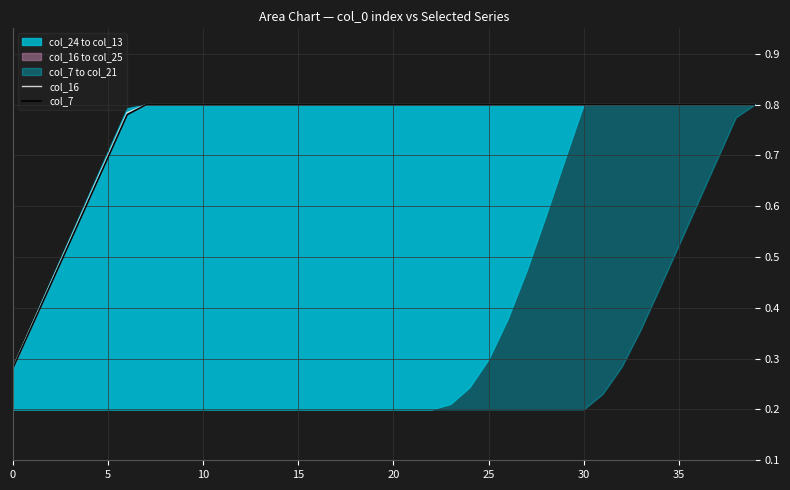

What is the total value across all series at 29?

1.6